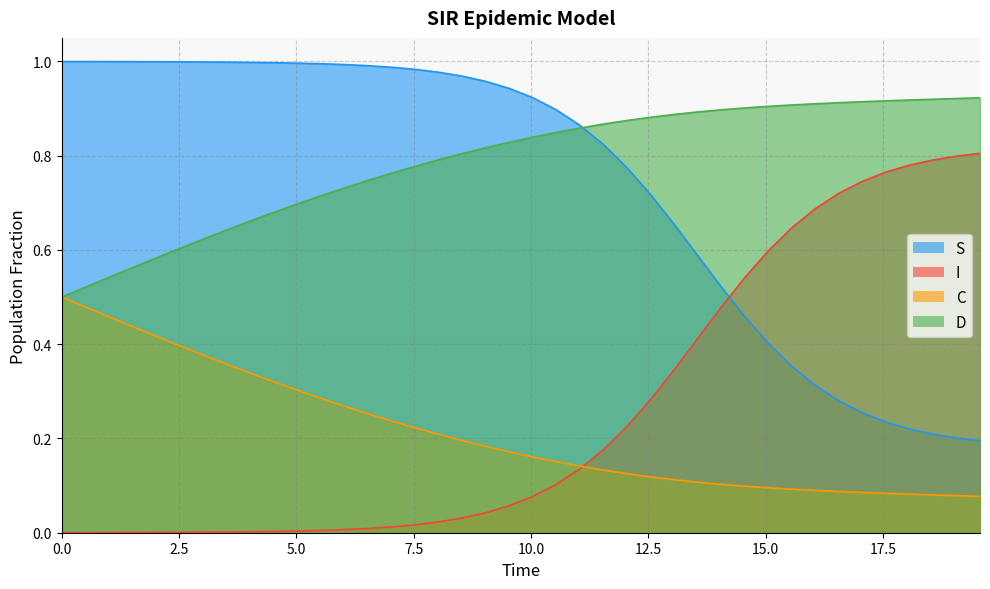

At how many categories does at least one series exceed 0?

40